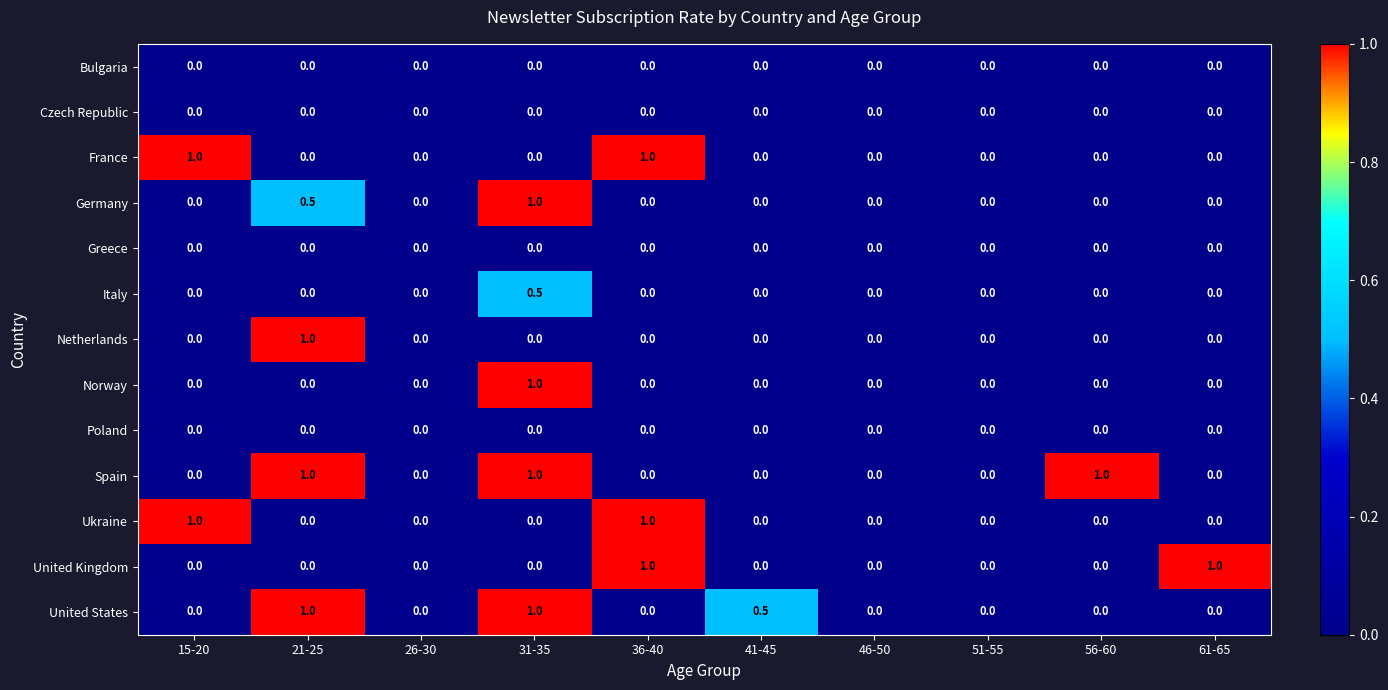

What is the total value across all series at 36-40?

3.0